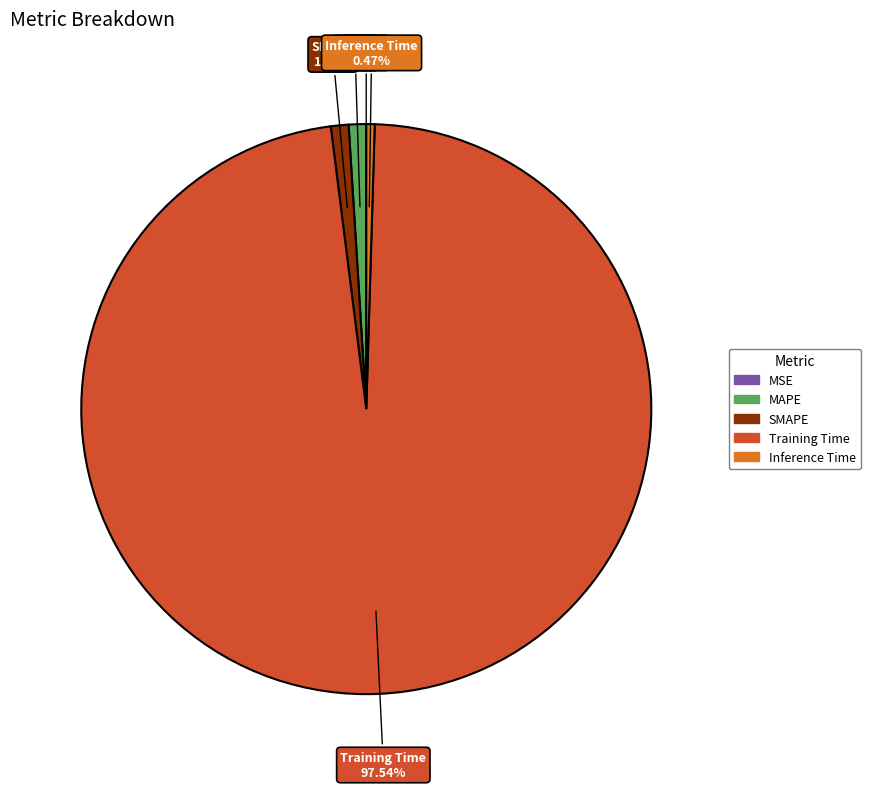

What percentage is the MAPE slice, to the nearest percent?

1%